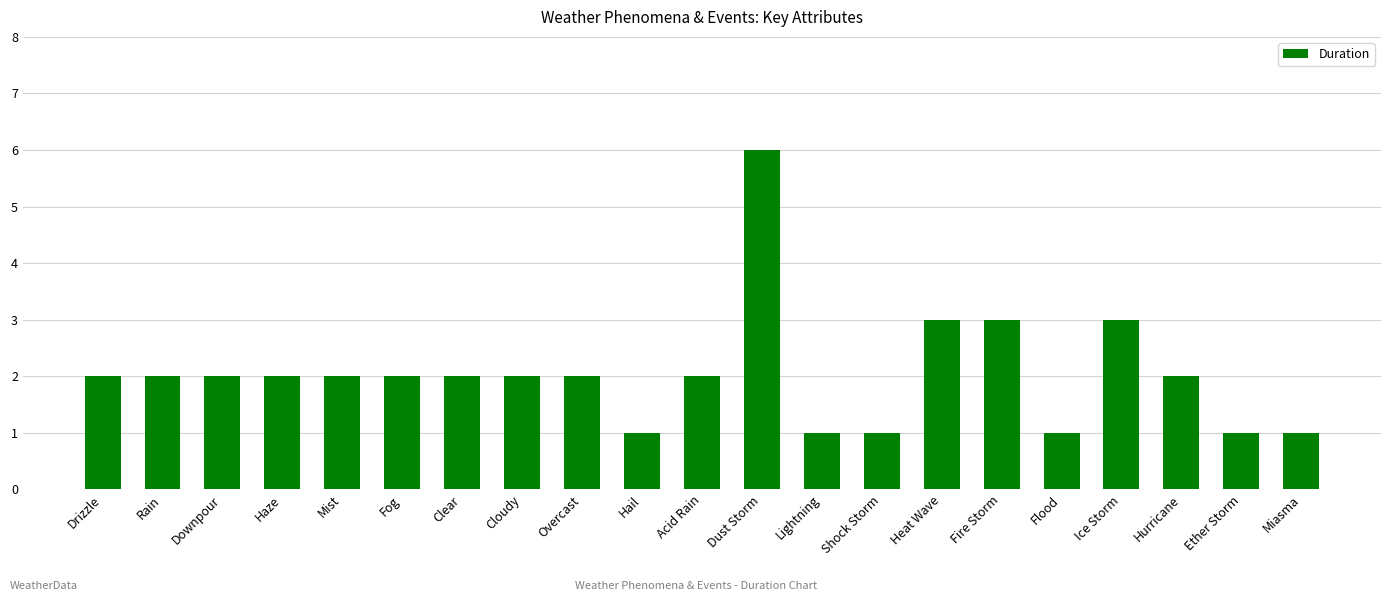

What is the difference between the maximum and minimum values?

5